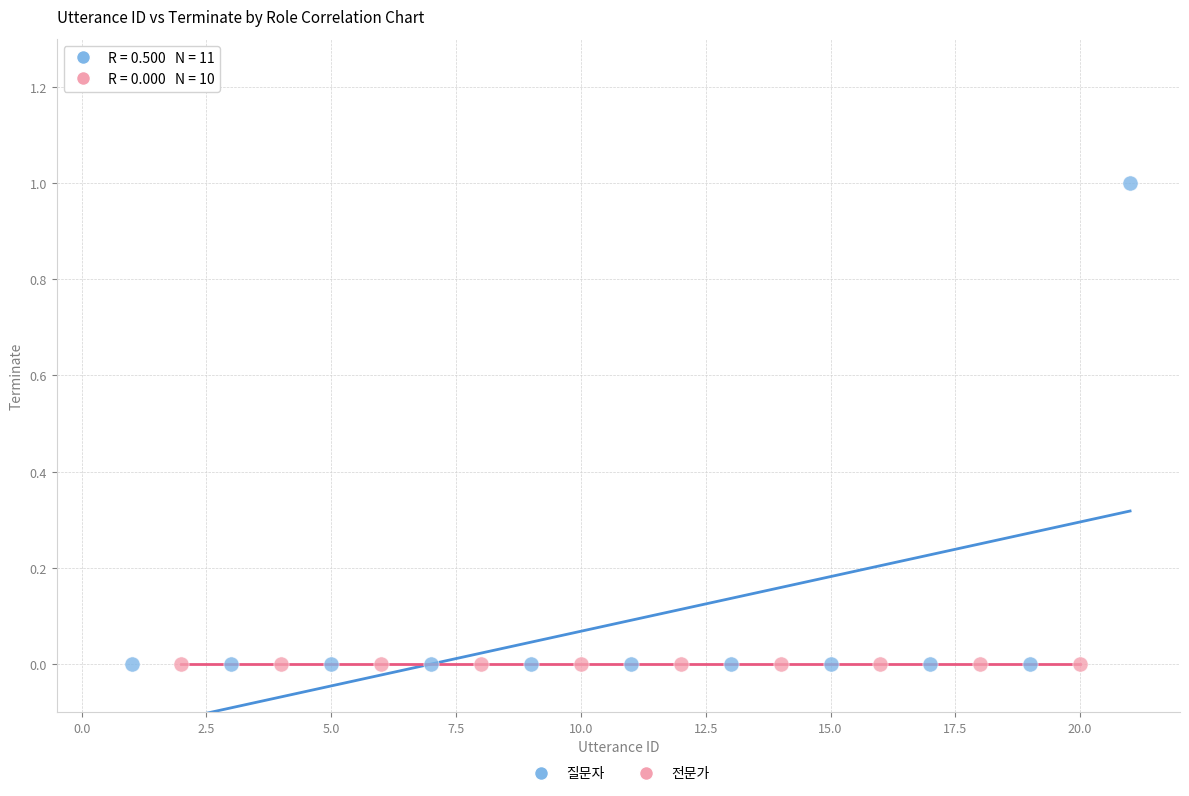

Which series reaches the maximum Y coordinate?

질문자